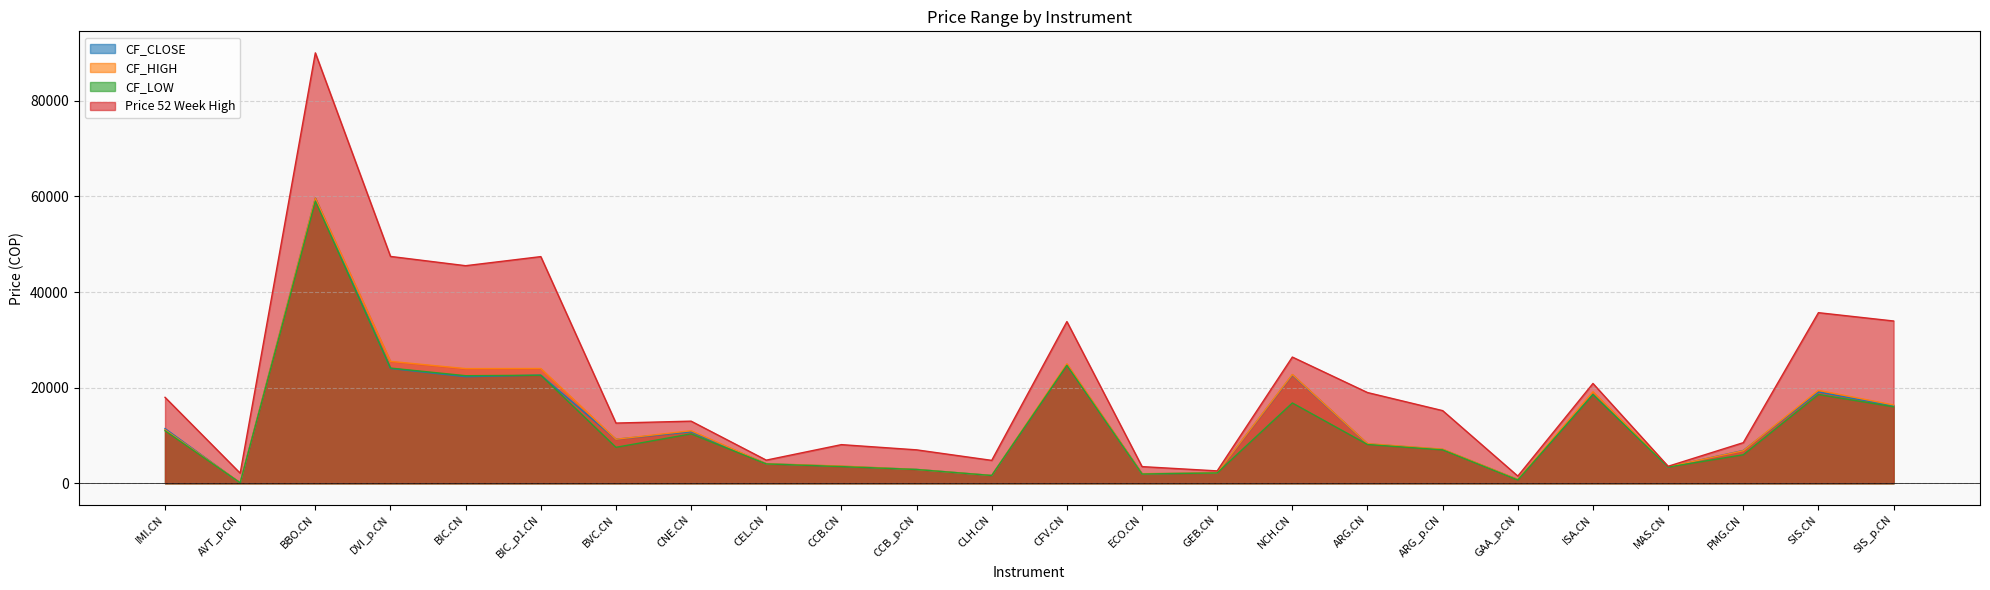

What is the lowest value of the CF_HIGH series?

140